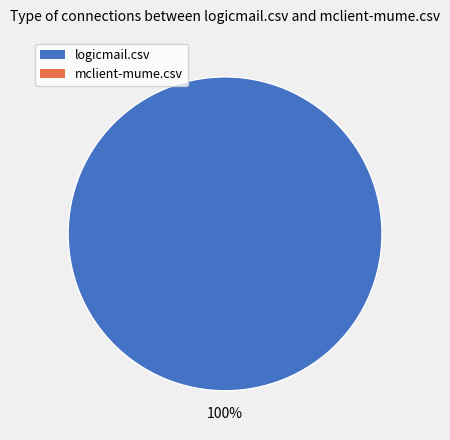

Does any single category account for the majority?

Yes